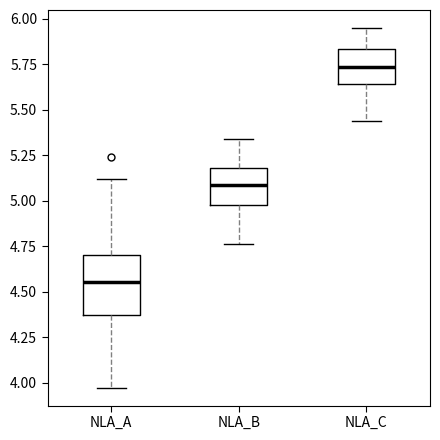

Where is the upper edge of the box for NLA_A on the y-axis? The values are not printed on the chart, so give them approximately, as read against the axis.

4.70